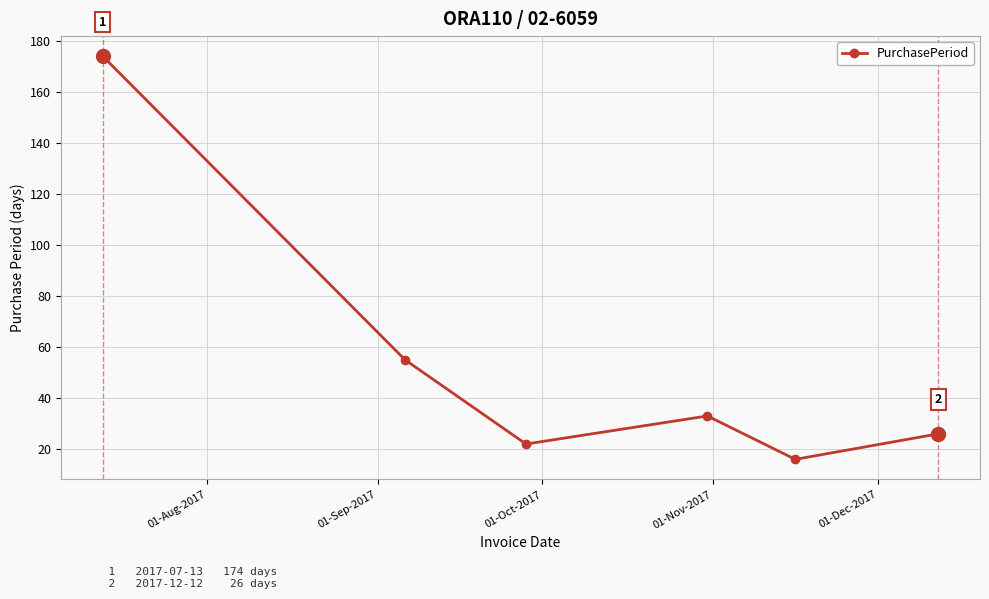

What is the value of the 2nd point from the left?

55